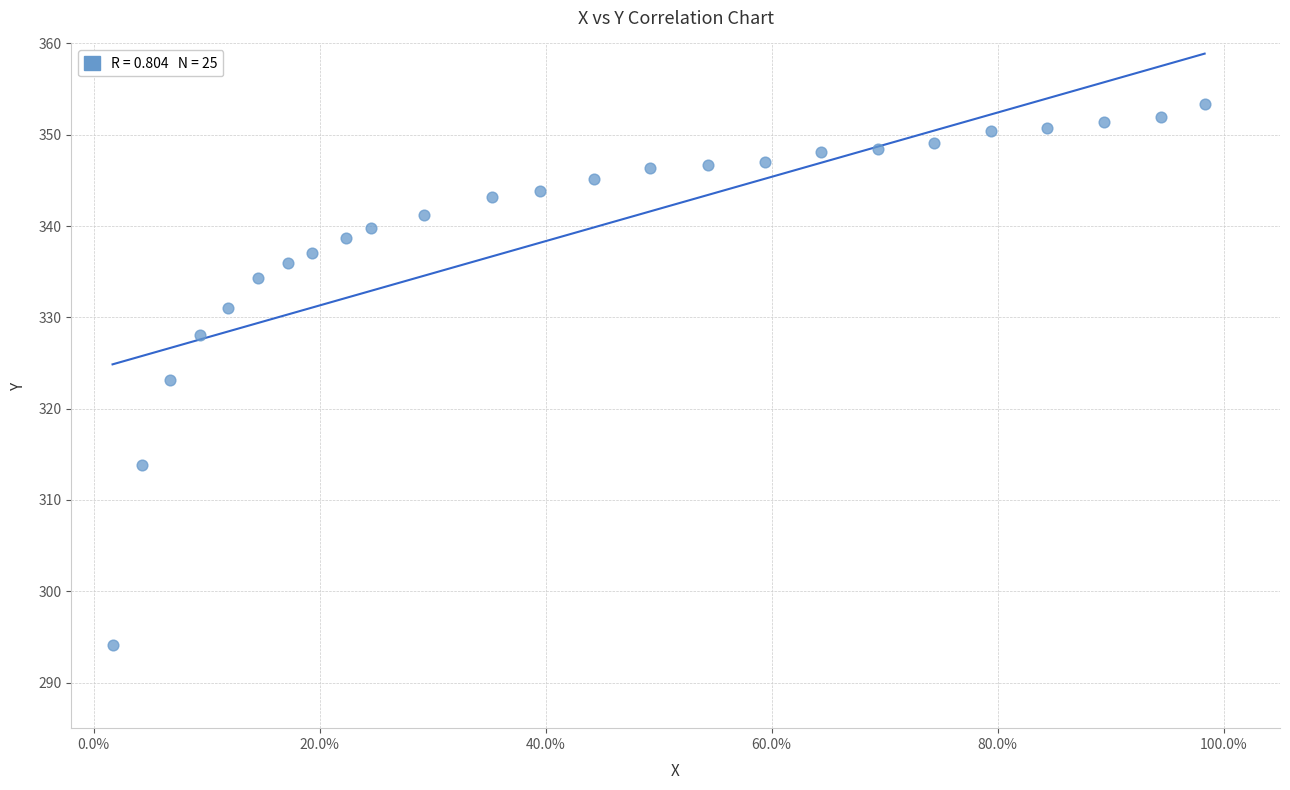

What is the range of X values (max minus min)?

1.0